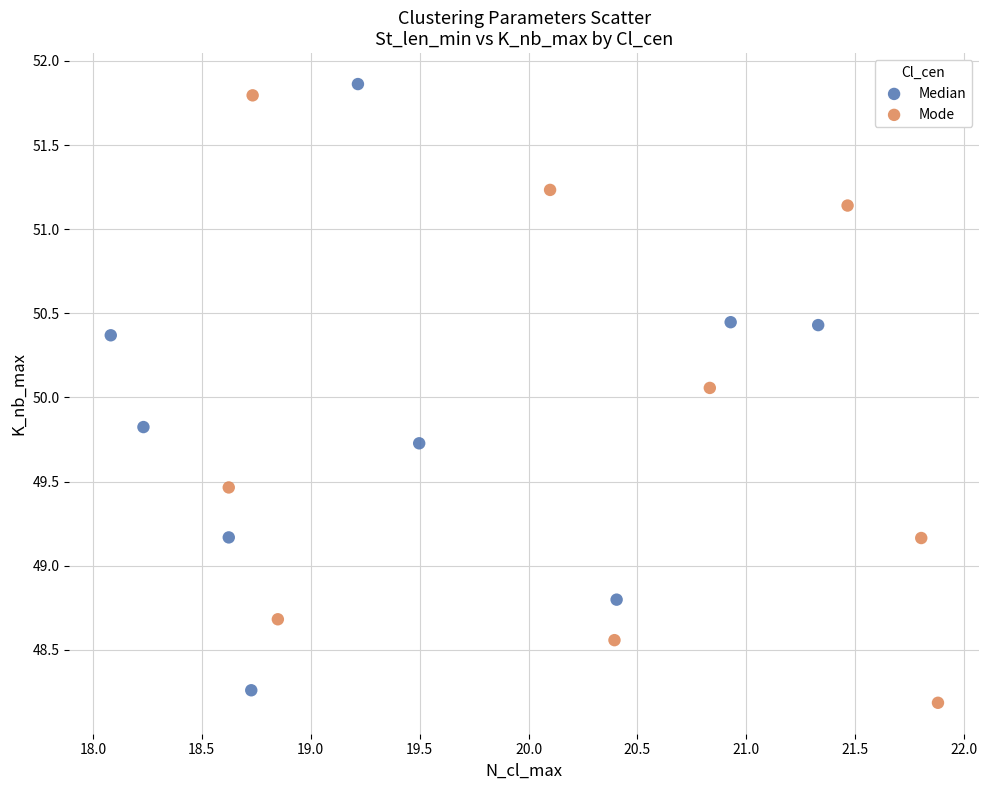

What are all the series names shown in the legend?

Median, Mode